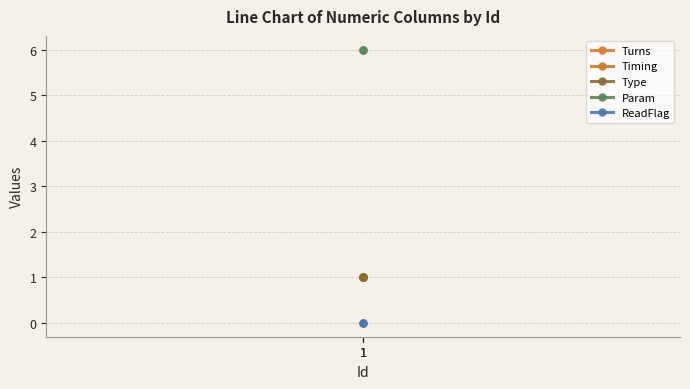

What is the maximum value for Timing?

1